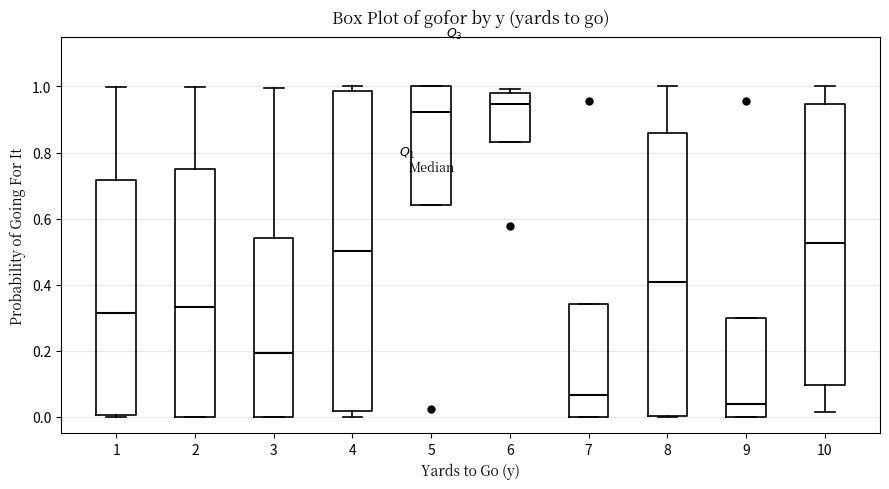

Where does the median line of the box at x = 1 sit on the y-axis? The values are not printed on the chart, so give them approximately, as read against the axis.

0.32